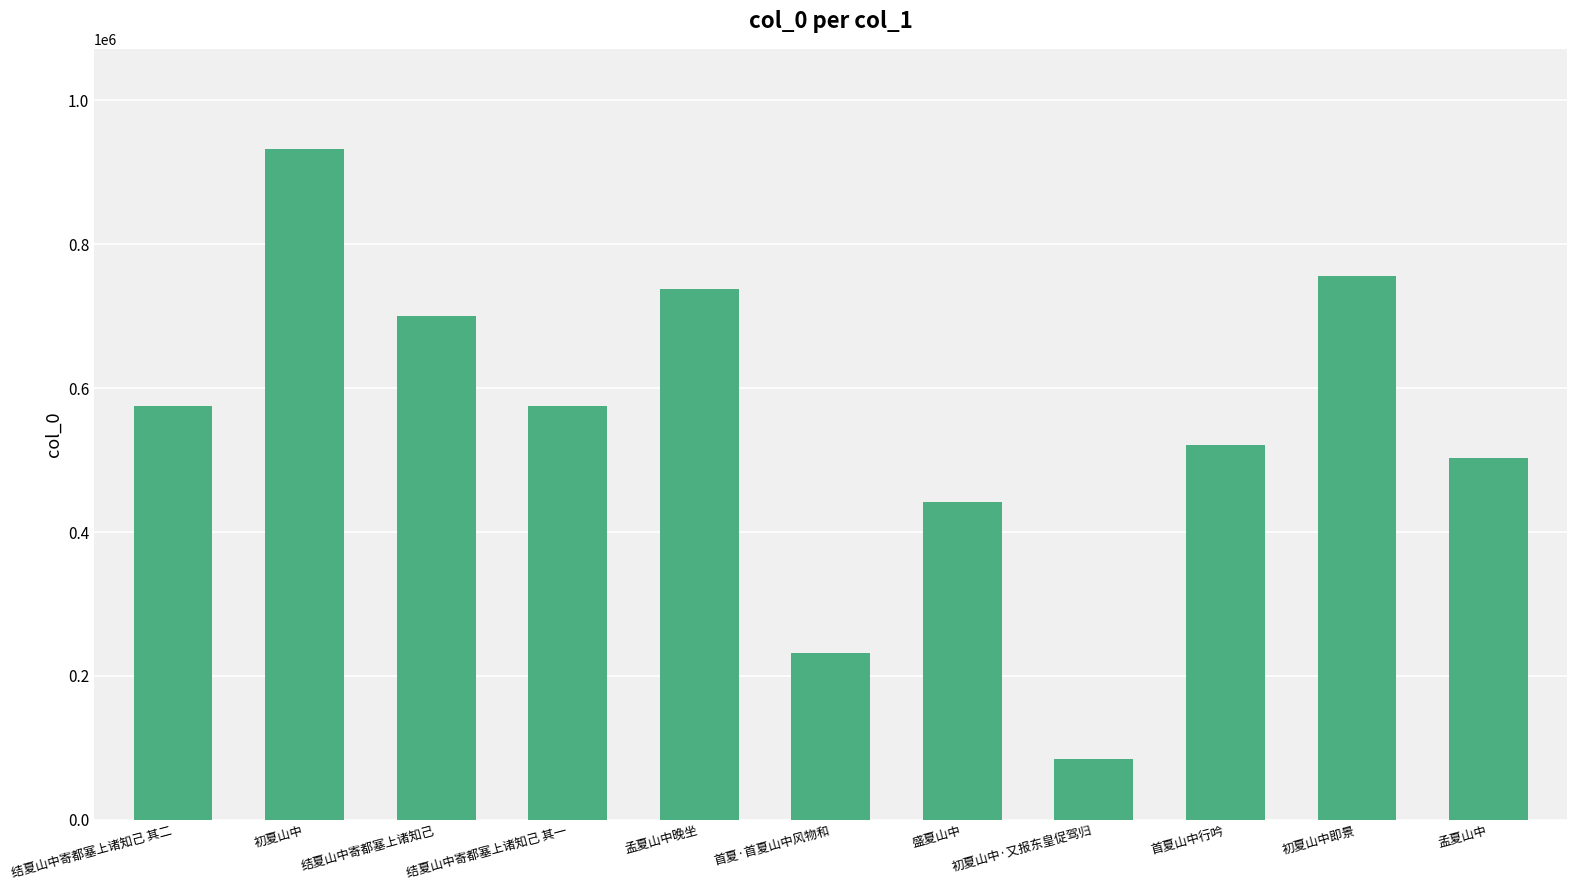

Approximately how many times larger is the value at 首夏·首夏山中风物和 compared to 结夏山中寄都塞上诸知己?

0.3